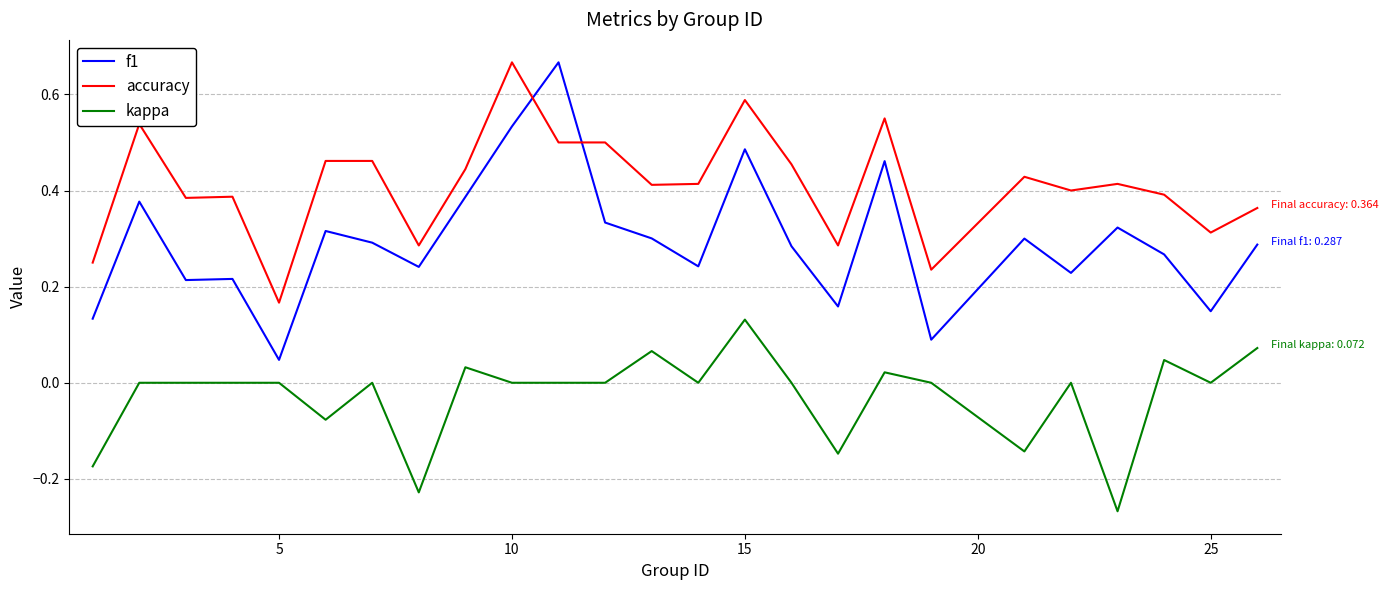

Rank the series by their average value, from highest to lowest.

accuracy, f1, kappa